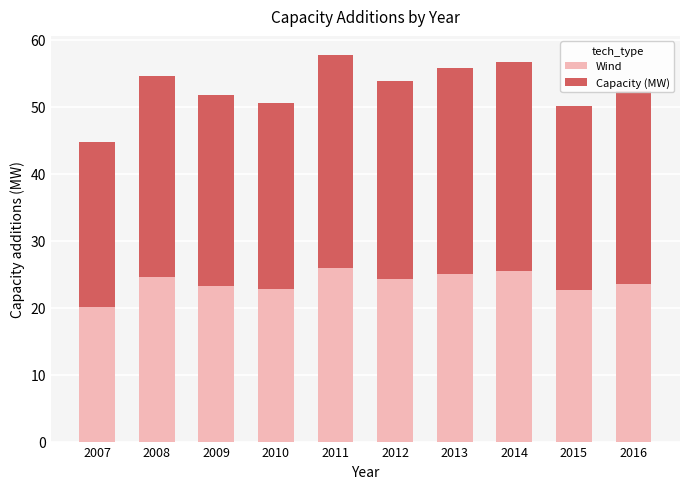

How many values in the Wind series exceed 24?

5